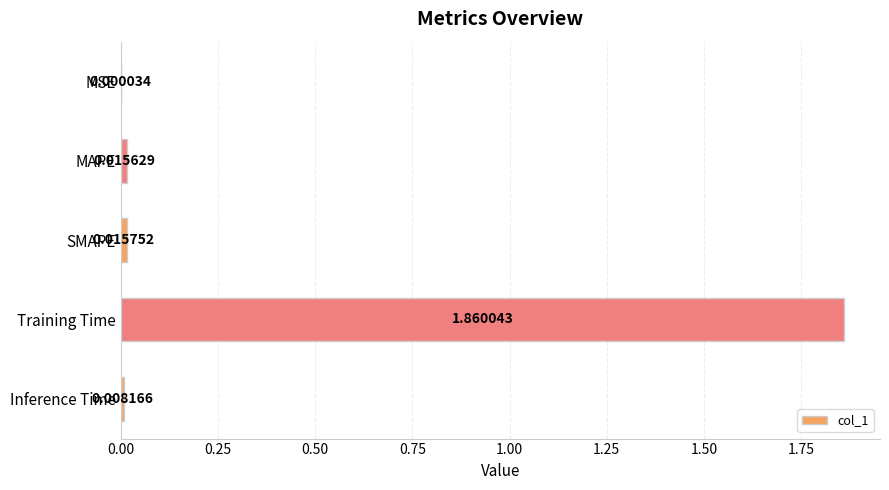

What is the change in value from SMAPE to Training Time?

+1.8